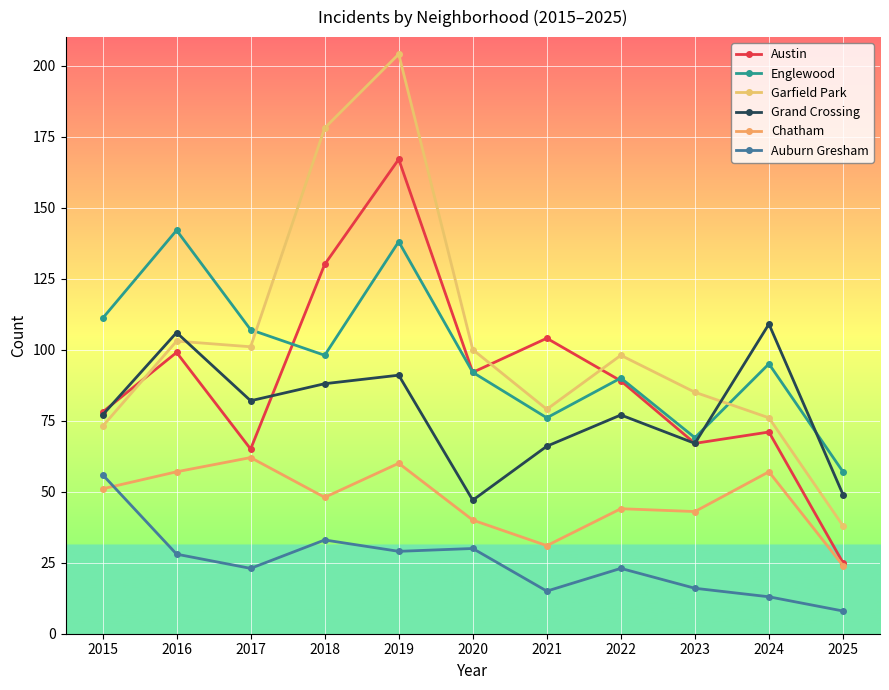

What is the value of the Garfield Park point at the 10th from the left?

76